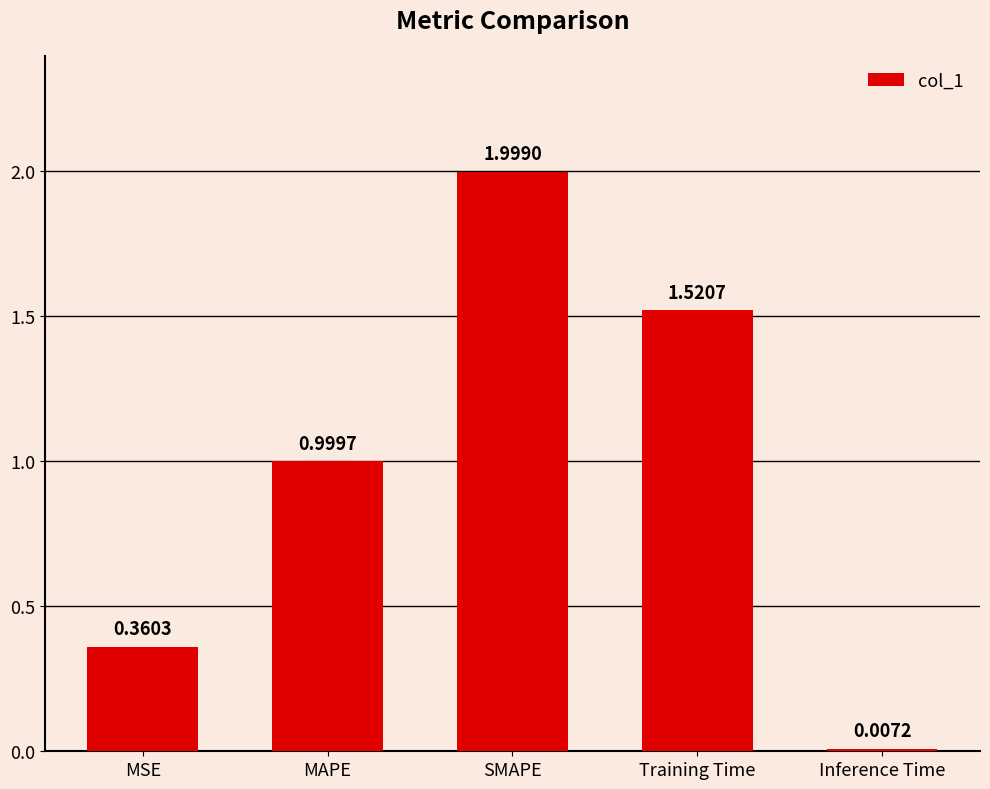

At which label is the value closest to 1?

MAPE